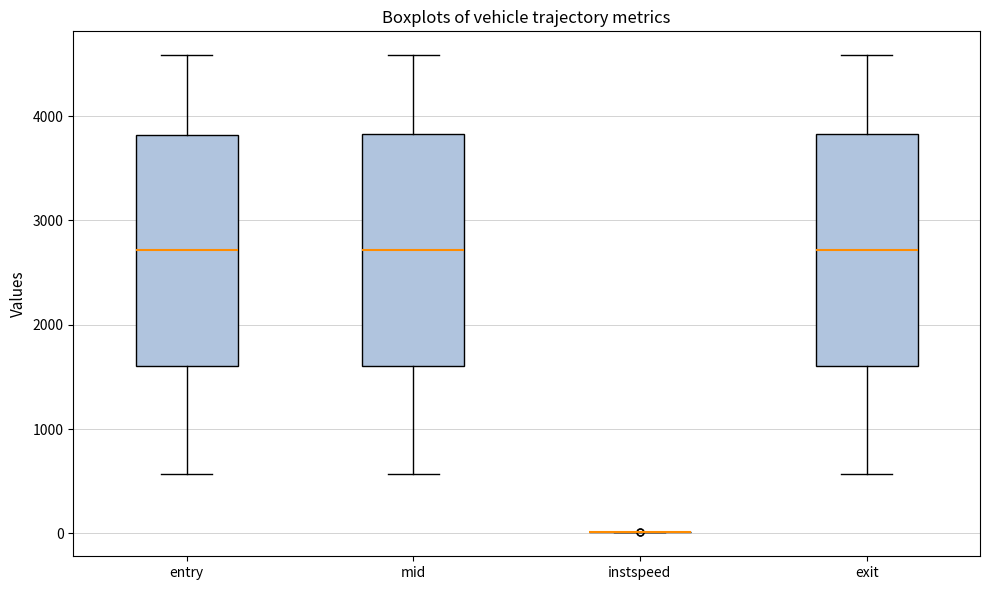

Where does the lower whisker of the box for mid end on the y-axis? The values are not printed on the chart, so give them approximately, as read against the axis.

600